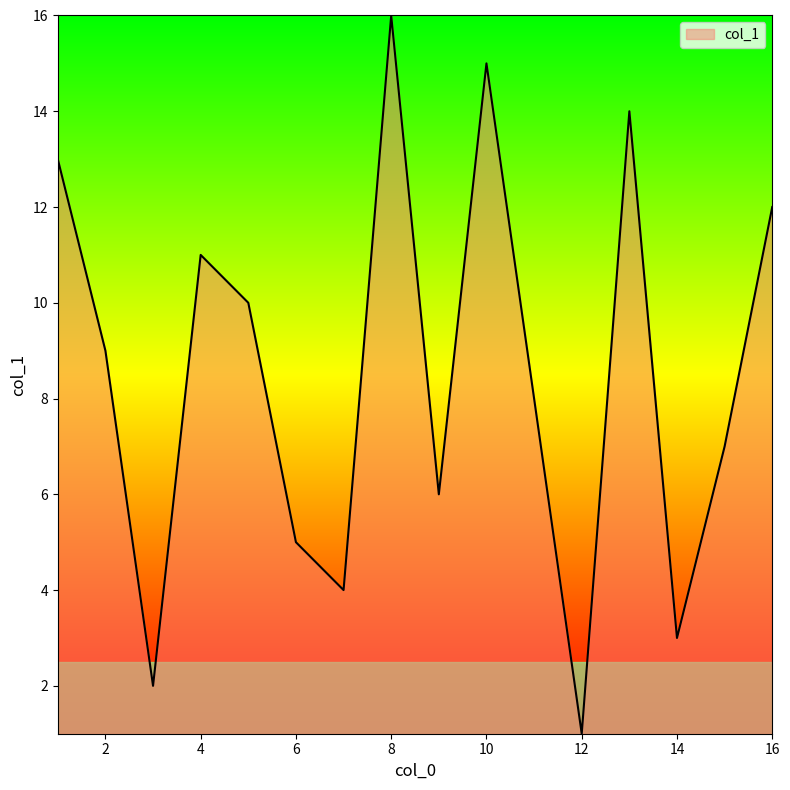

What is the maximum value shown in the chart?

16